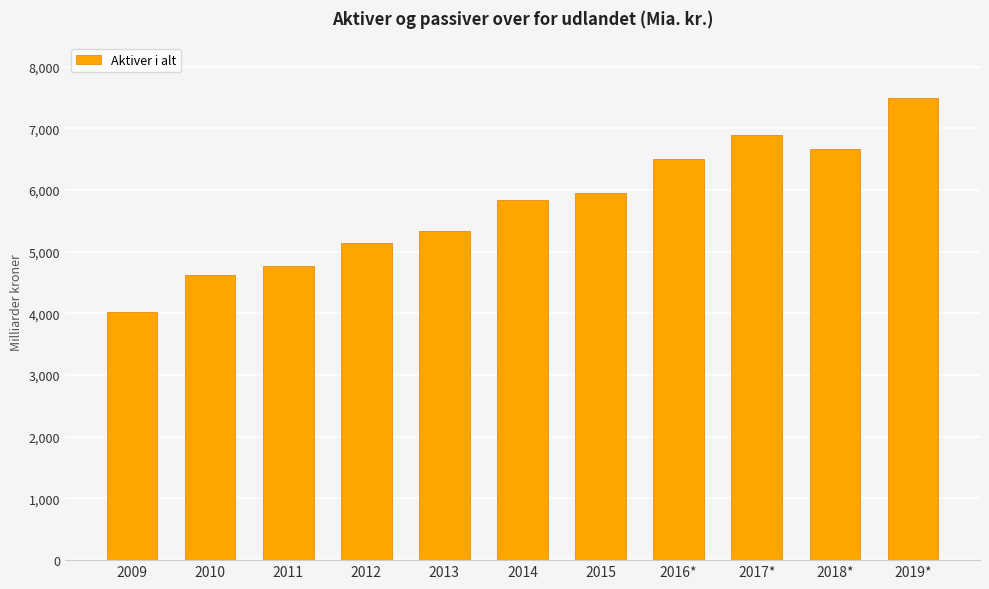

Does the chart contain any negative values?

No